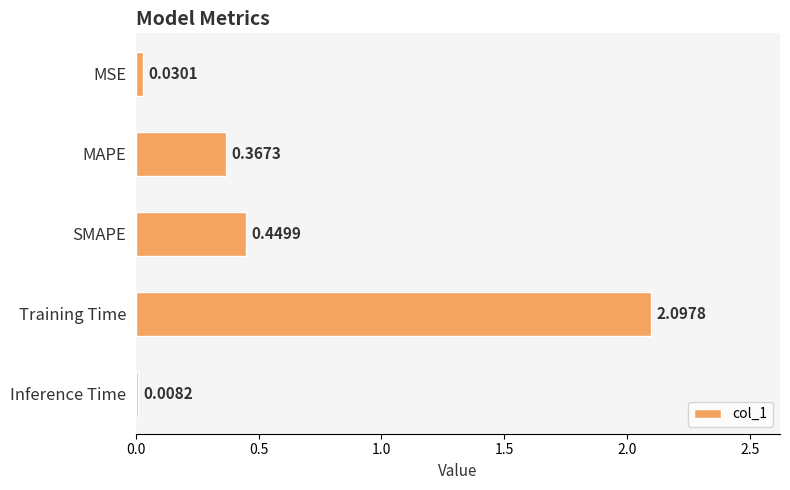

Which has a higher value, Inference Time or MAPE?

MAPE